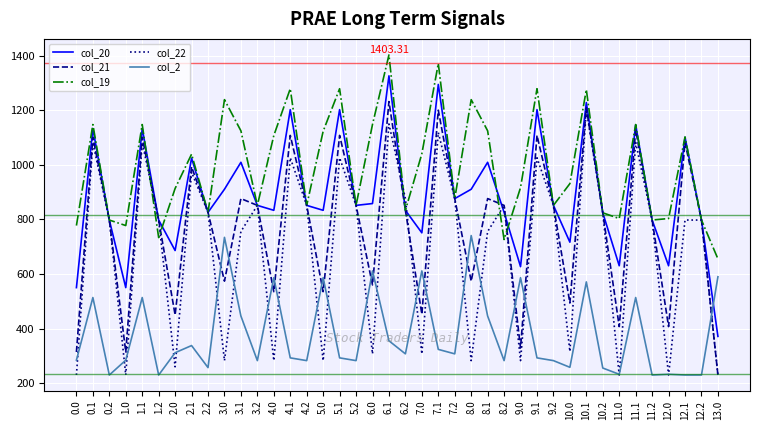

What is the difference between the highest and lowest values at 13.0?

425.8